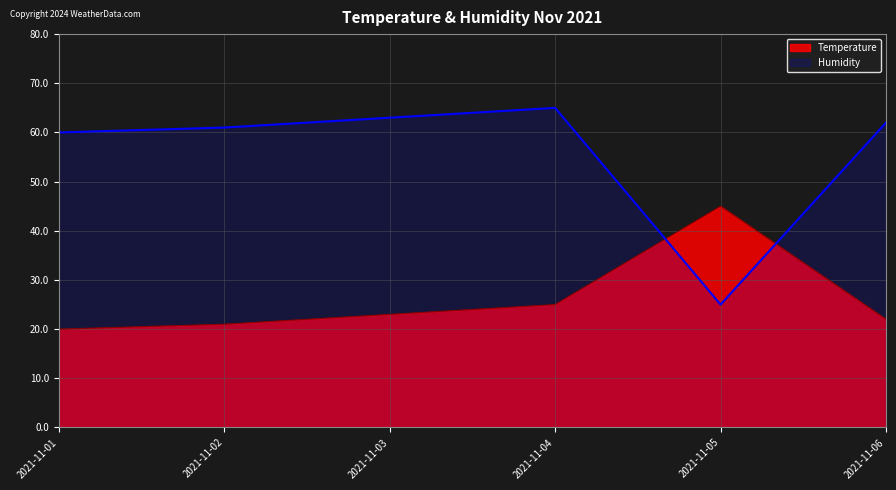

Reading right to left, list all the values displayed in this chart.

Temperature: 2021-11-06=22	2021-11-05=45	2021-11-04=25	2021-11-03=23	2021-11-02=21	2021-11-01=20
Humidity: 2021-11-06=62	2021-11-05=25	2021-11-04=65	2021-11-03=63	2021-11-02=61	2021-11-01=60